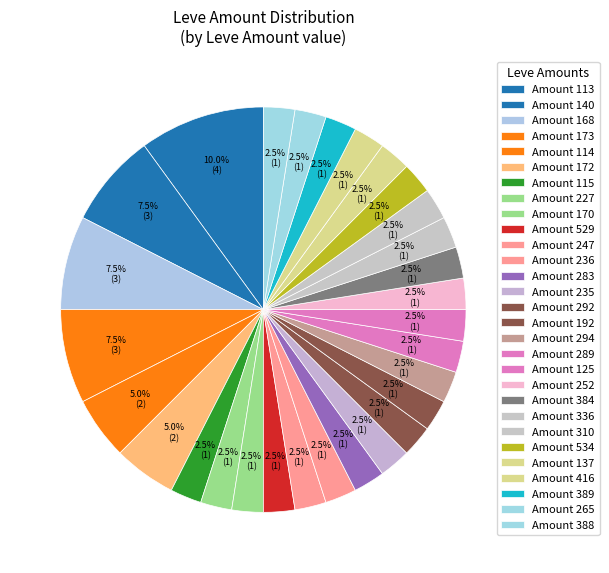

Count the number of slices in the pie.

29